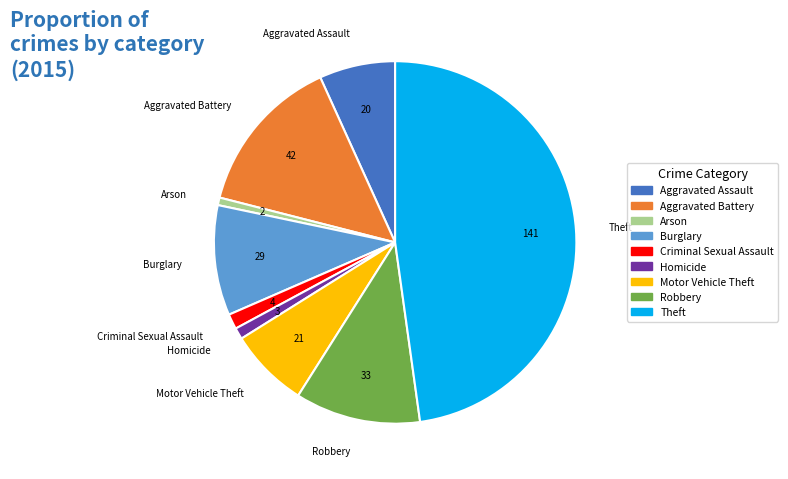

Is it true that Motor Vehicle Theft is 7% of the pie?

True